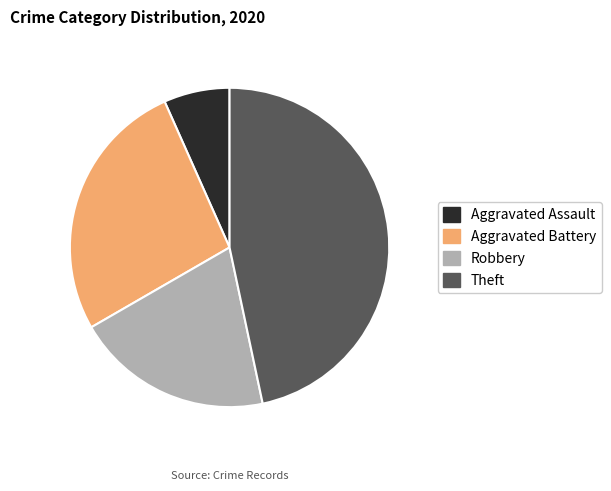

How many slices are in this pie chart?

4